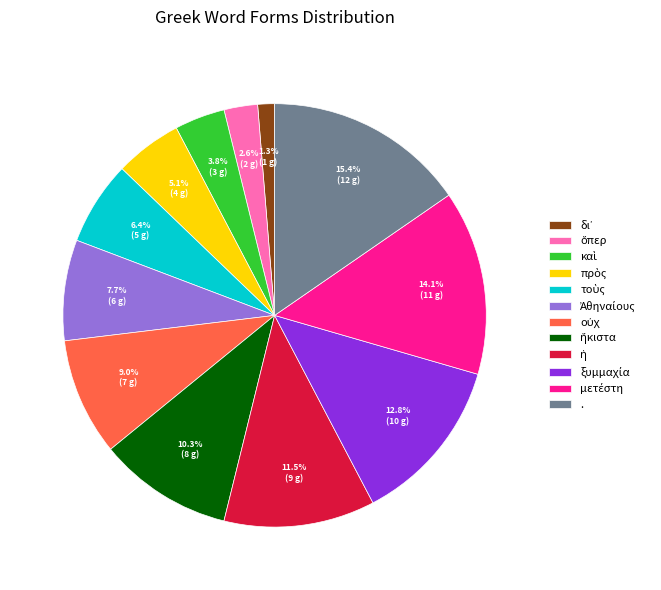

How many slices are in this pie chart?

12